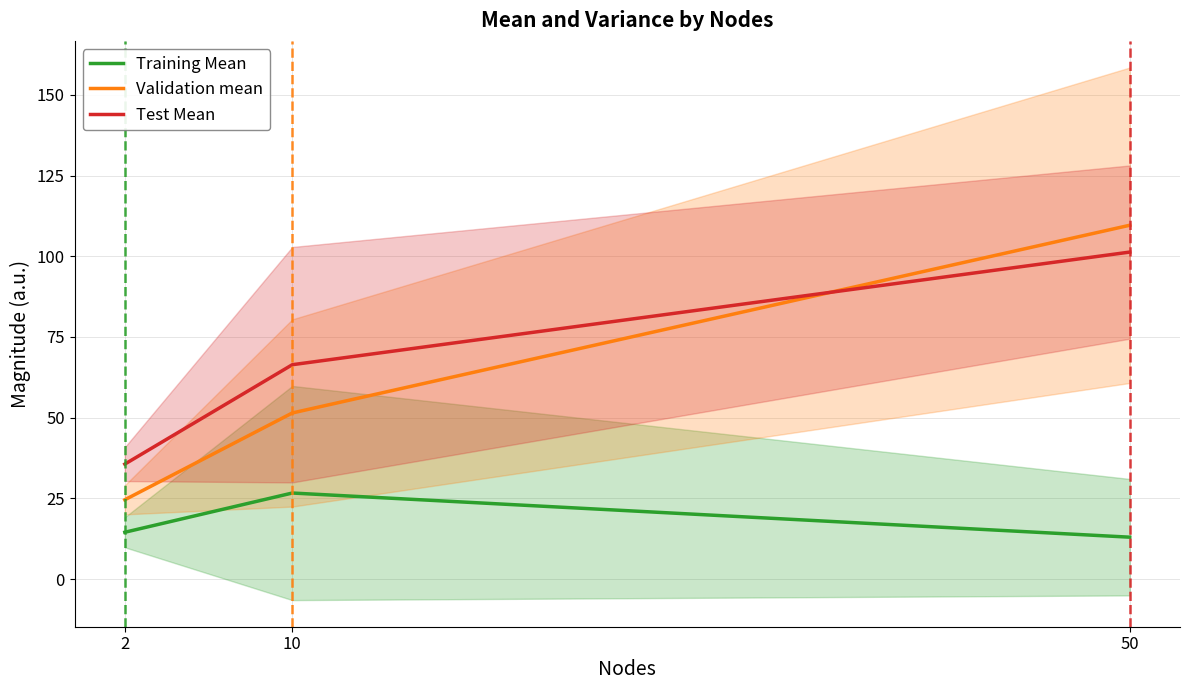

Which series has the largest total across all categories?

Test Mean